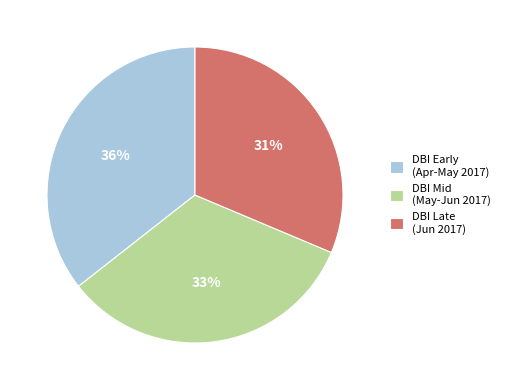

Is DBI Mid (May-Jun 2017) the majority of the pie?

No